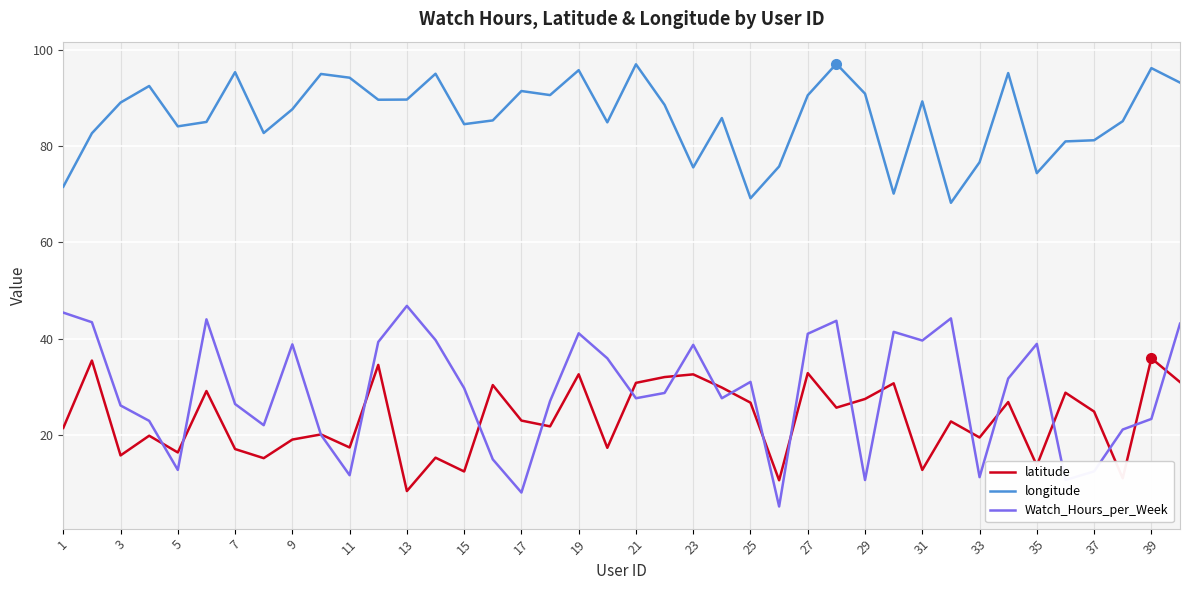

What are all the series names shown in the legend?

latitude, longitude, Watch_Hours_per_Week